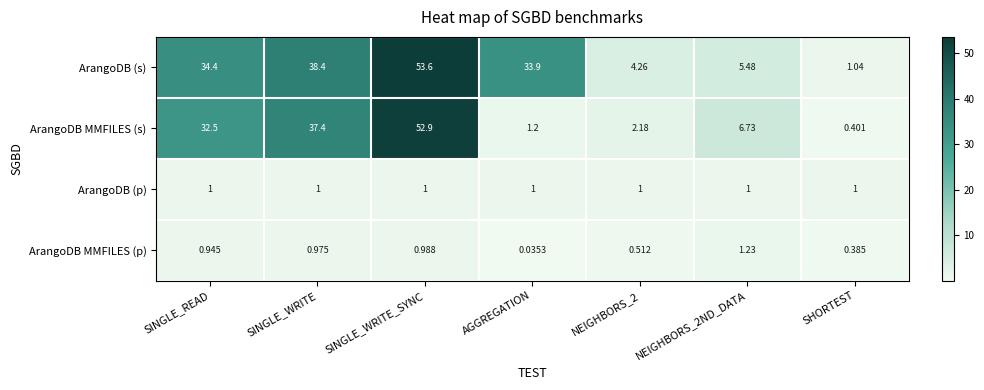

Where is ArangoDB MMFILES (p) nearest to the value 0?

AGGREGATION